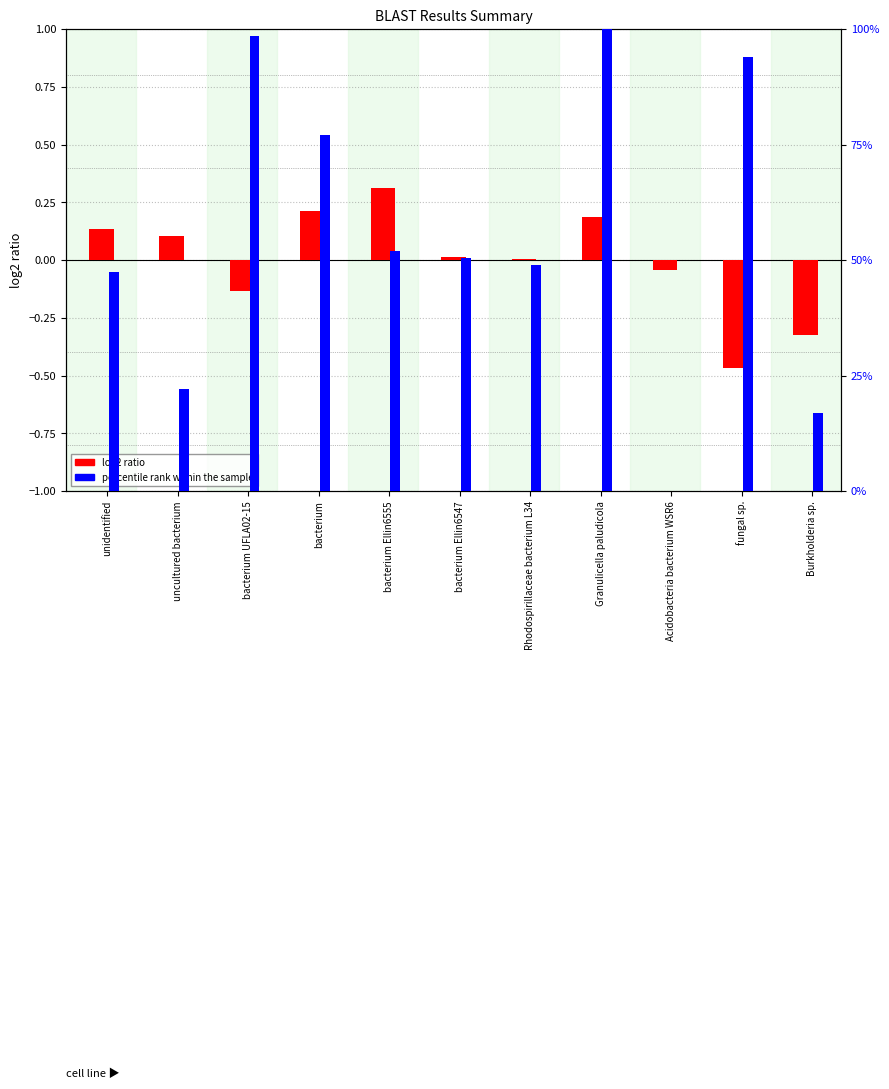

Which series has the largest total across all categories?

percentile rank within the sample